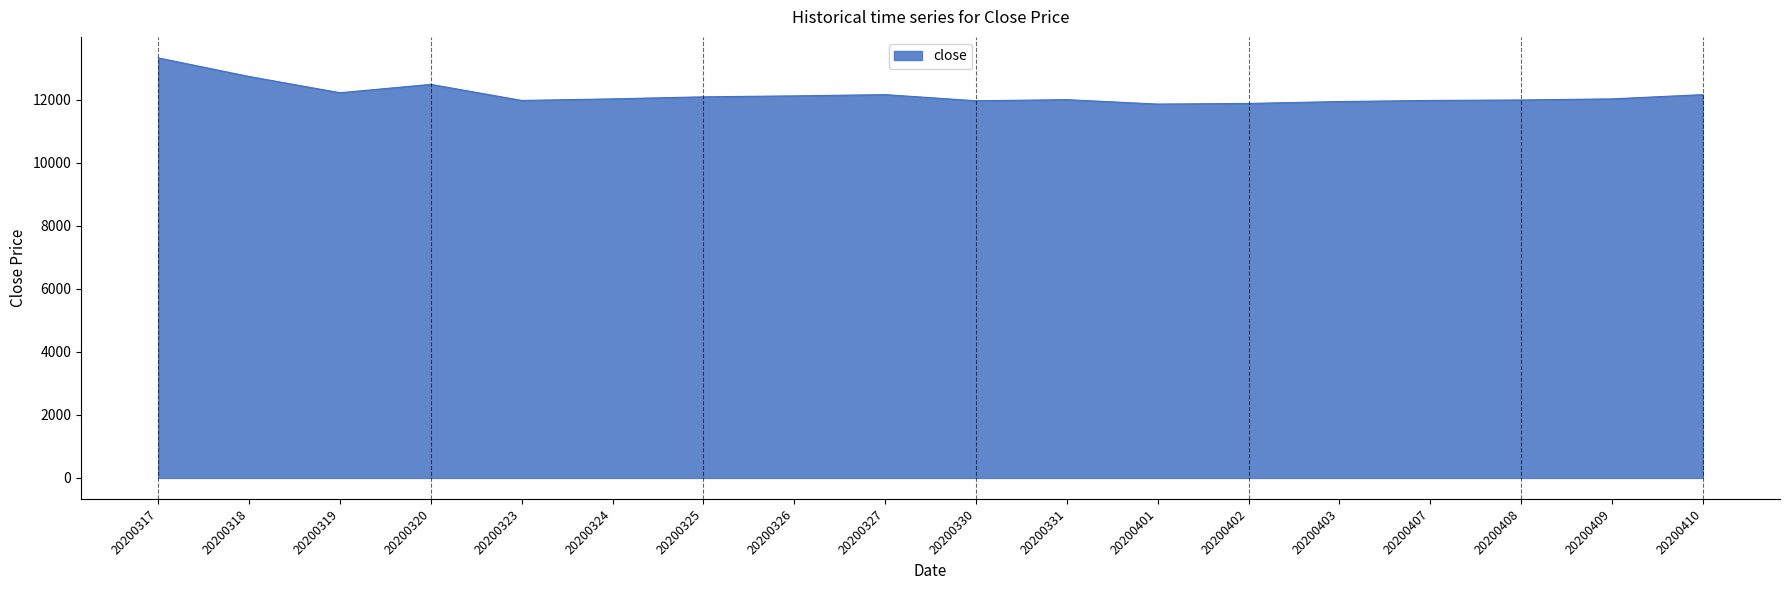

Approximately how many times larger is the value at 20200331 compared to 20200325?

1.0